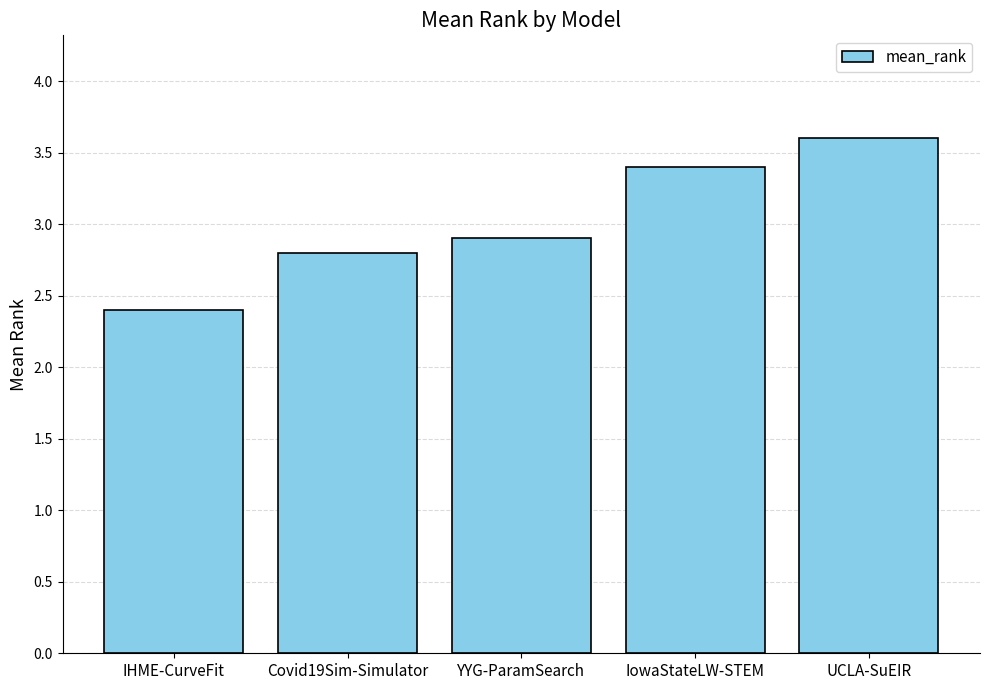

The chart shows a value of 2.9 at YYG-ParamSearch. True or false?

True